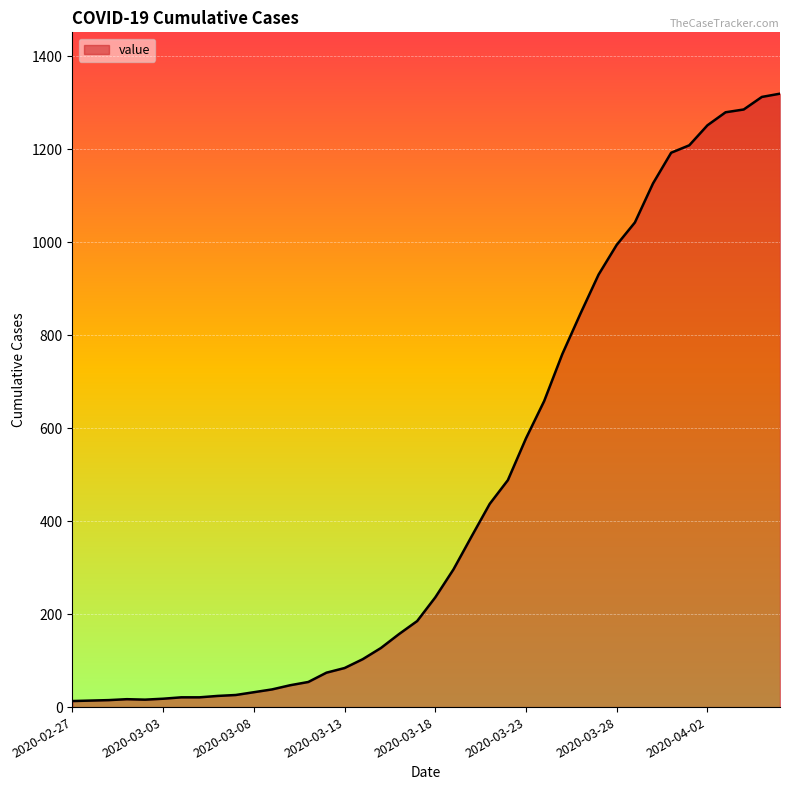

What is the greatest value displayed?

1319